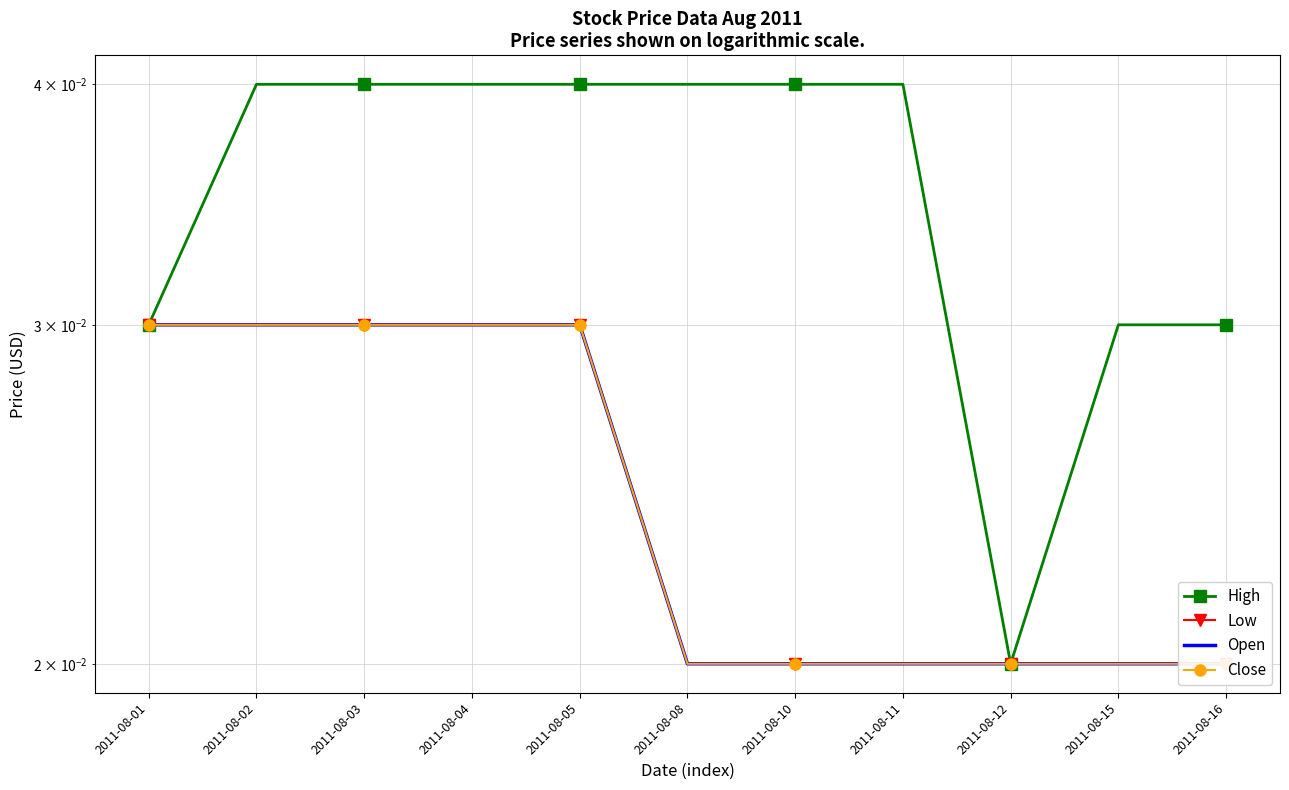

Which category has the lowest value in the Low series?

2011-08-08